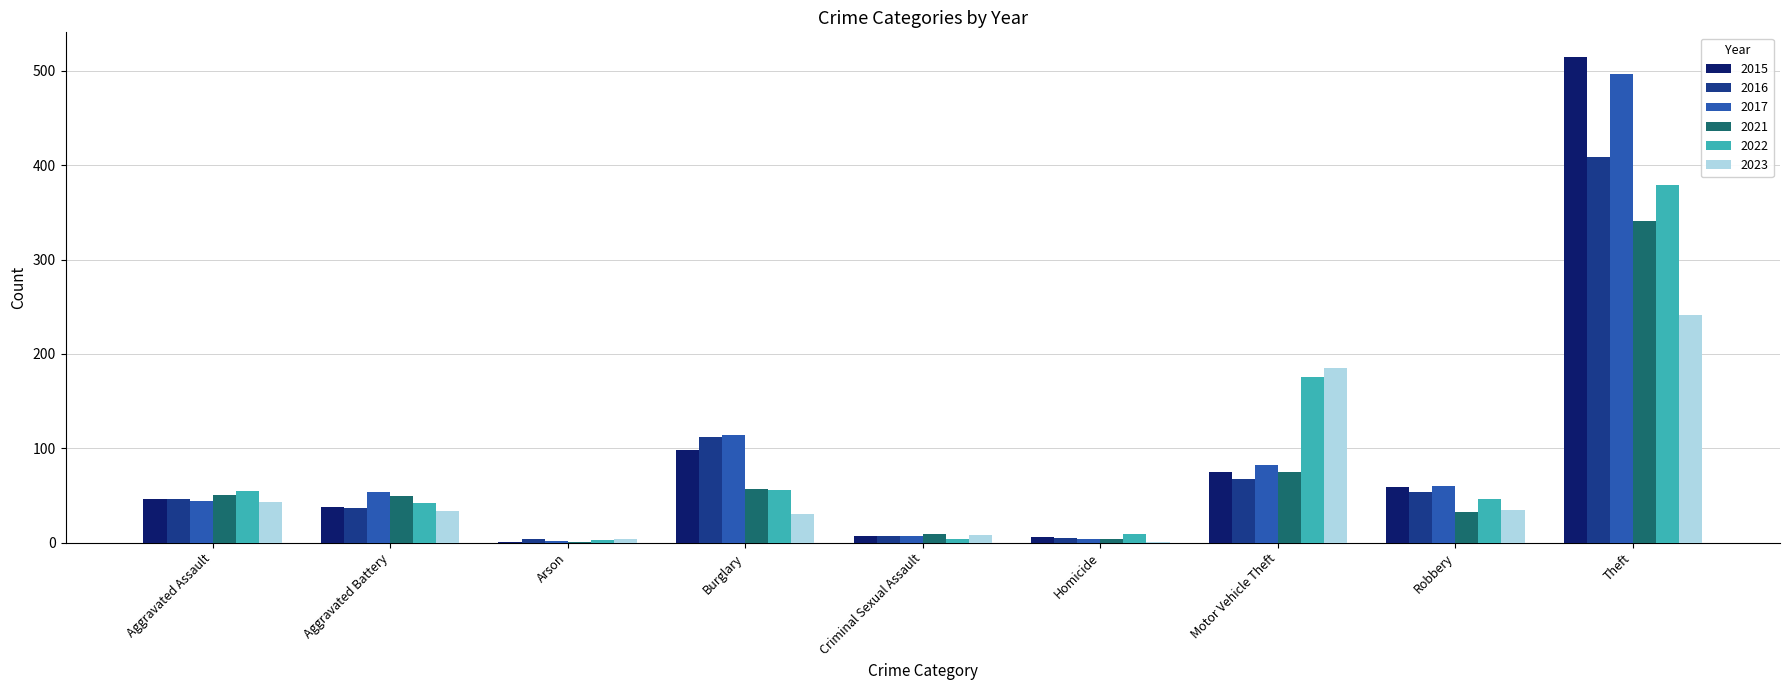

The value of 2017 at Homicide is 4. True or false?

True